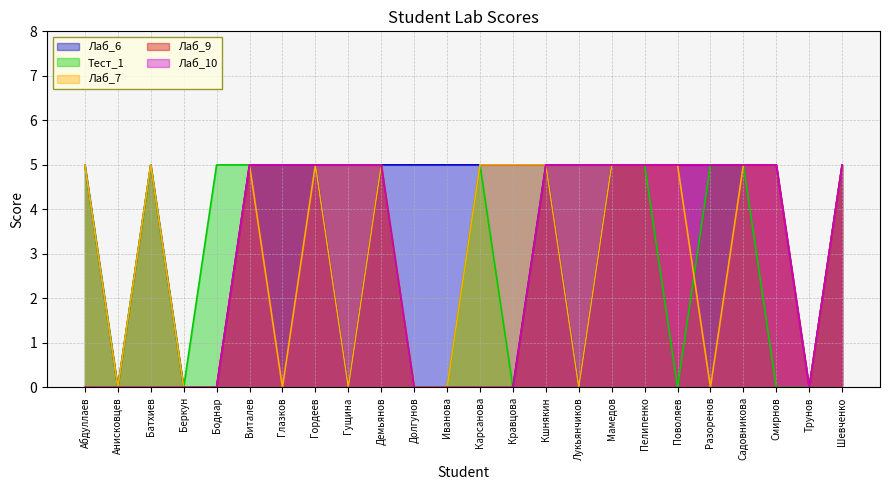

Which series has the widest spread of values?

Лаб_6